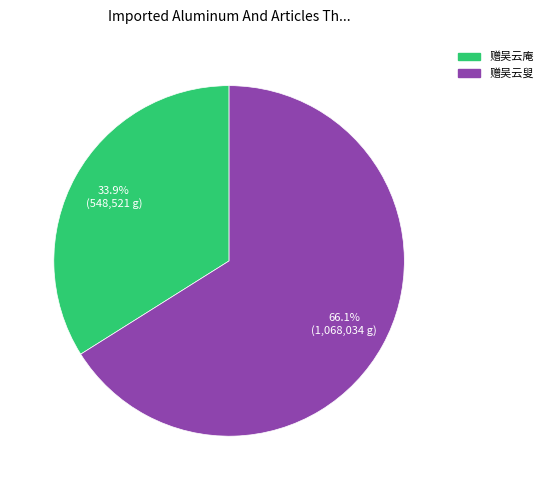

How many slices are in this pie chart?

2